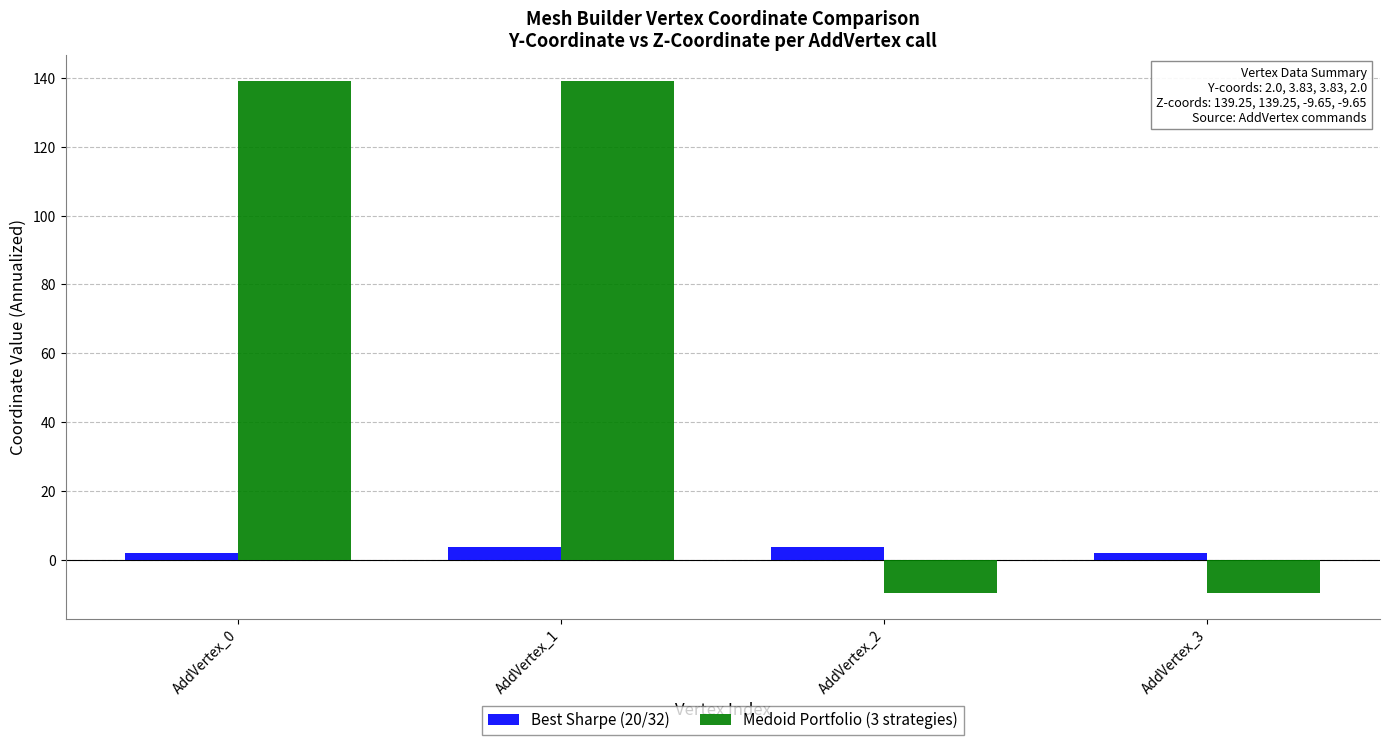

Is the value of Best Sharpe (20/32) at AddVertex_3 greater than the value of Medoid Portfolio (3 strategies) at AddVertex_2?

Yes